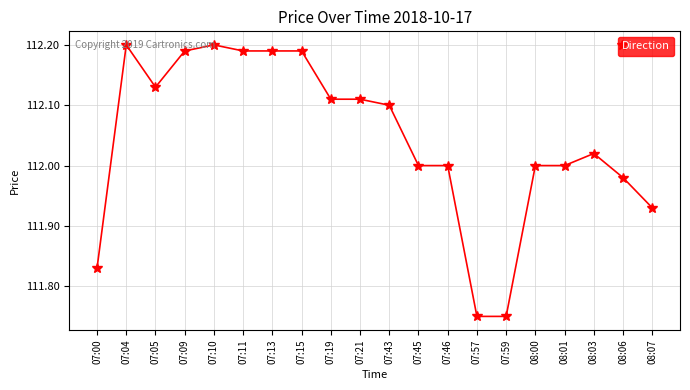

The chart shows a value of 197.2 at 07:45. True or false?

False